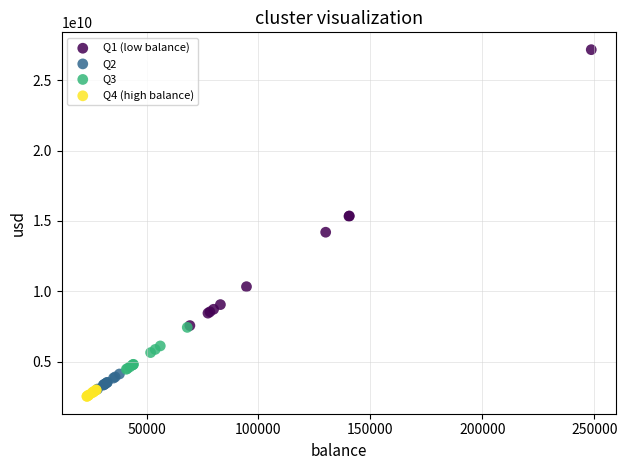

Which series contains the lowest Y value?

Q4 (high balance)